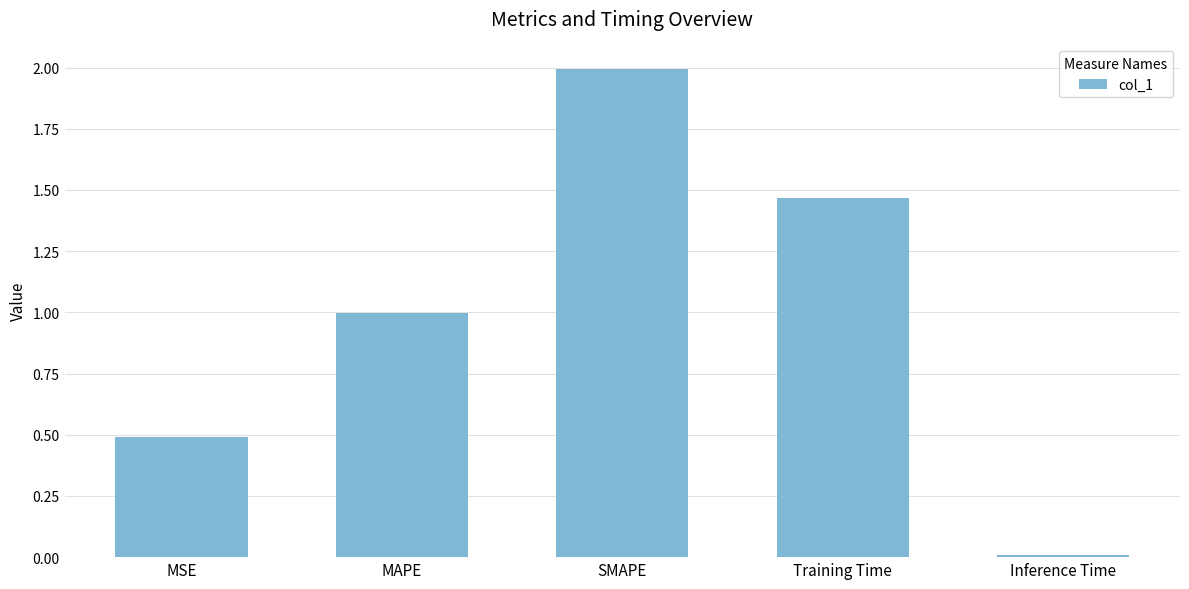

Which label corresponds to the largest value in the chart?

SMAPE